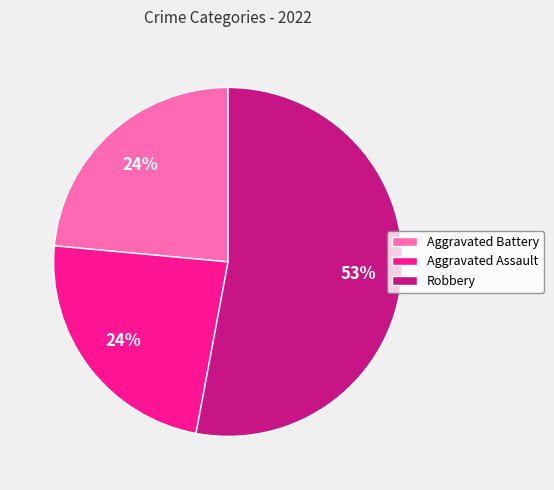

Which slice is the largest?

Robbery